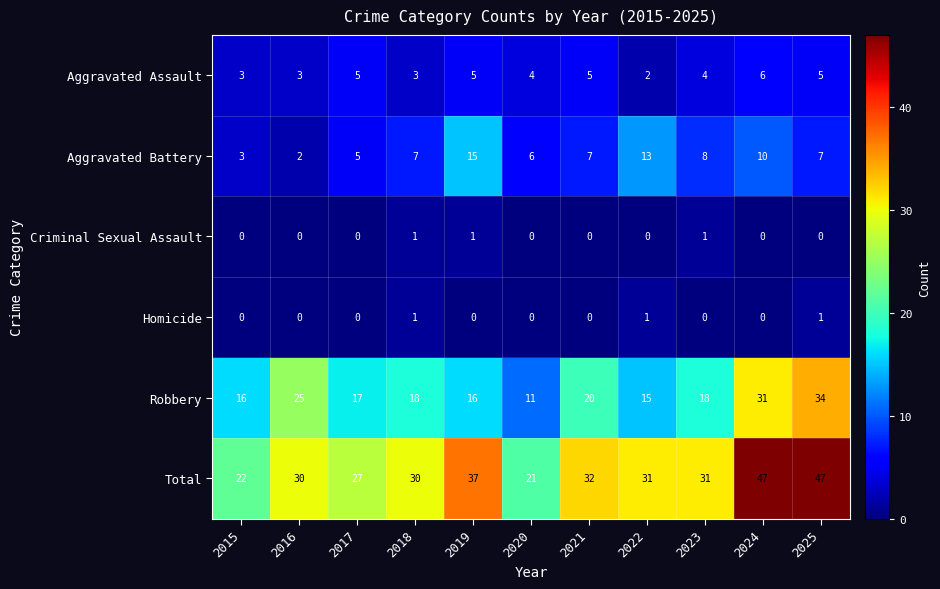

Which series changed the most between 2021 and 2022?

Aggravated Battery